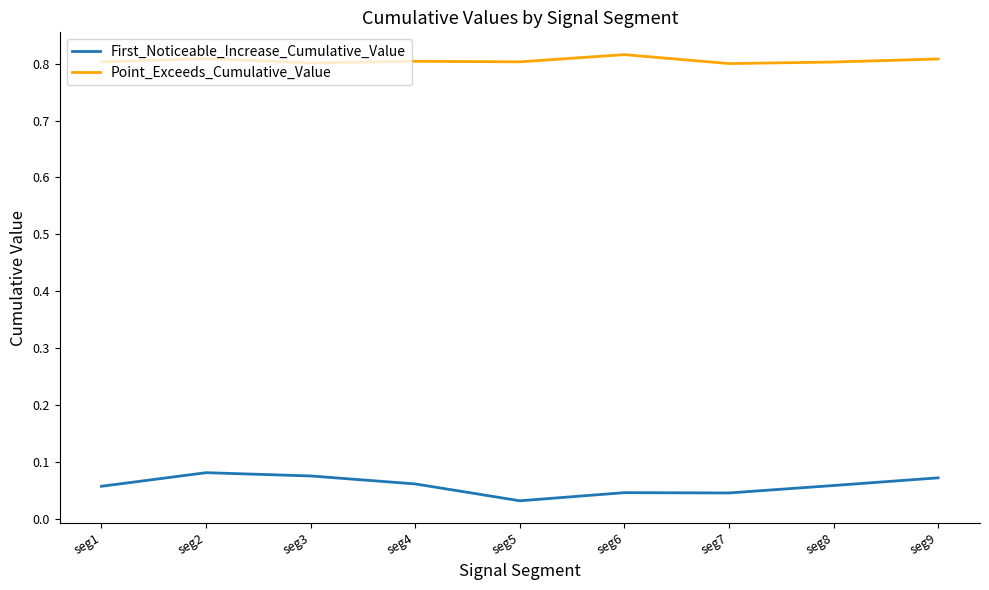

Which series has the largest range (max minus min)?

First_Noticeable_Increase_Cumulative_Value